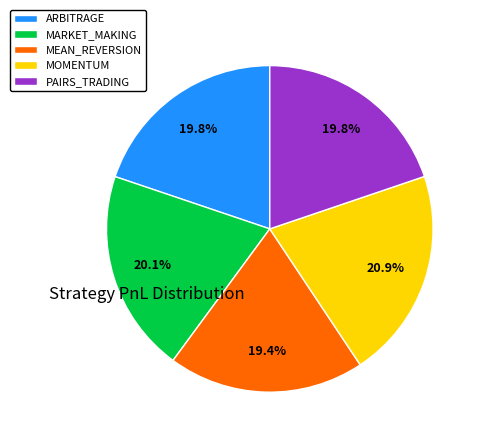

Count the number of slices in the pie.

5